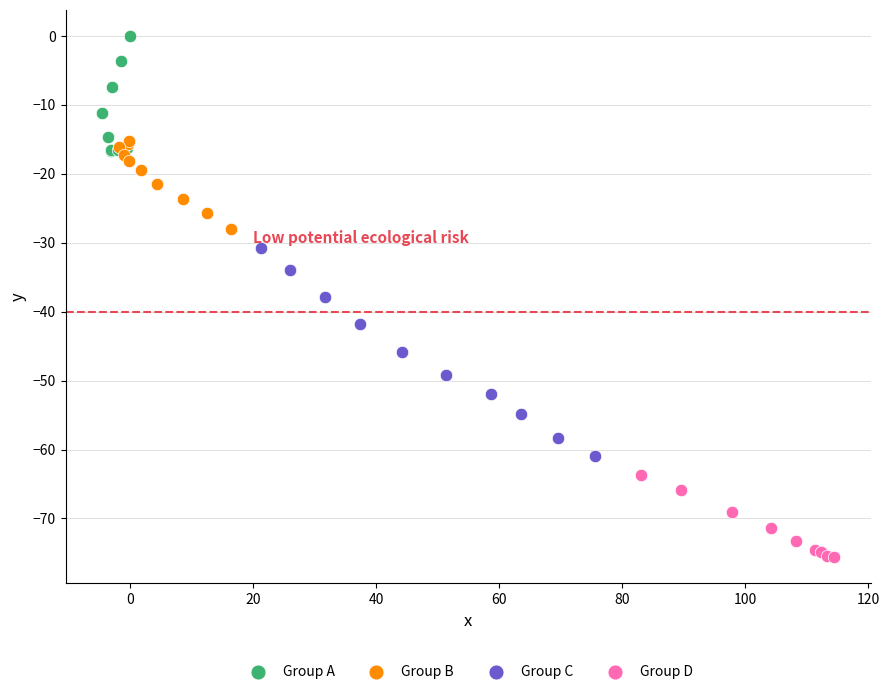

Which series has the largest Y range (max minus min)?

Group C